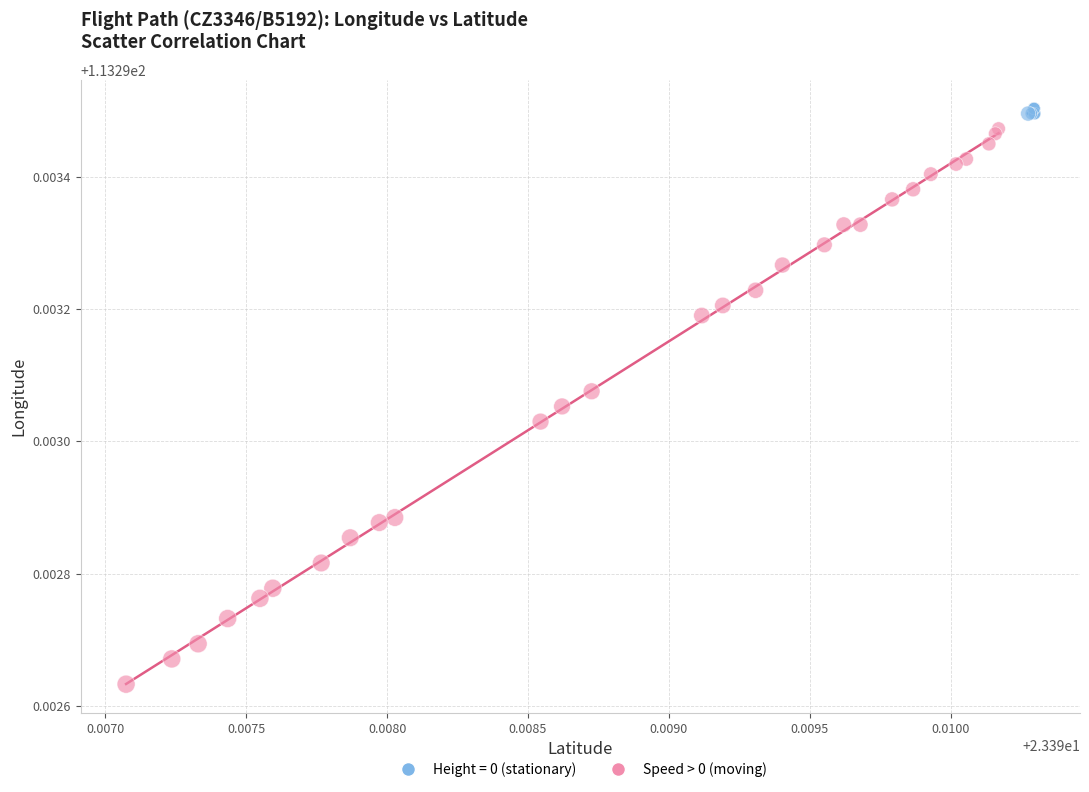

Which series reaches the minimum Y coordinate?

Speed > 0 (moving)